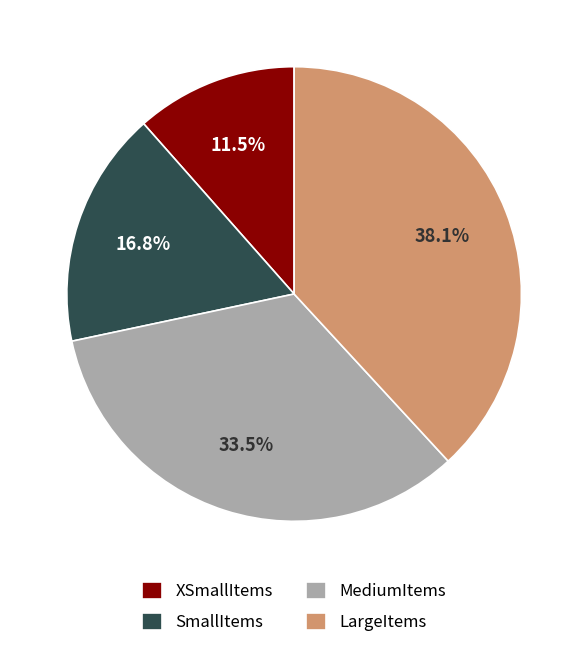

To the nearest percent, what is the average slice percentage?

25%